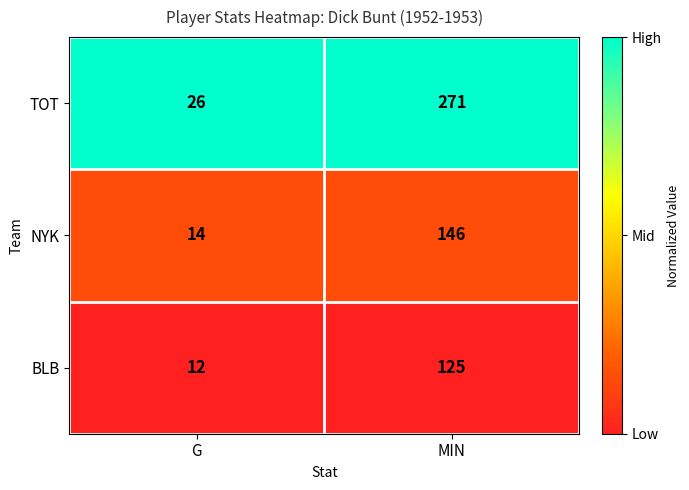

At which category is the sum across all series the highest?

MIN